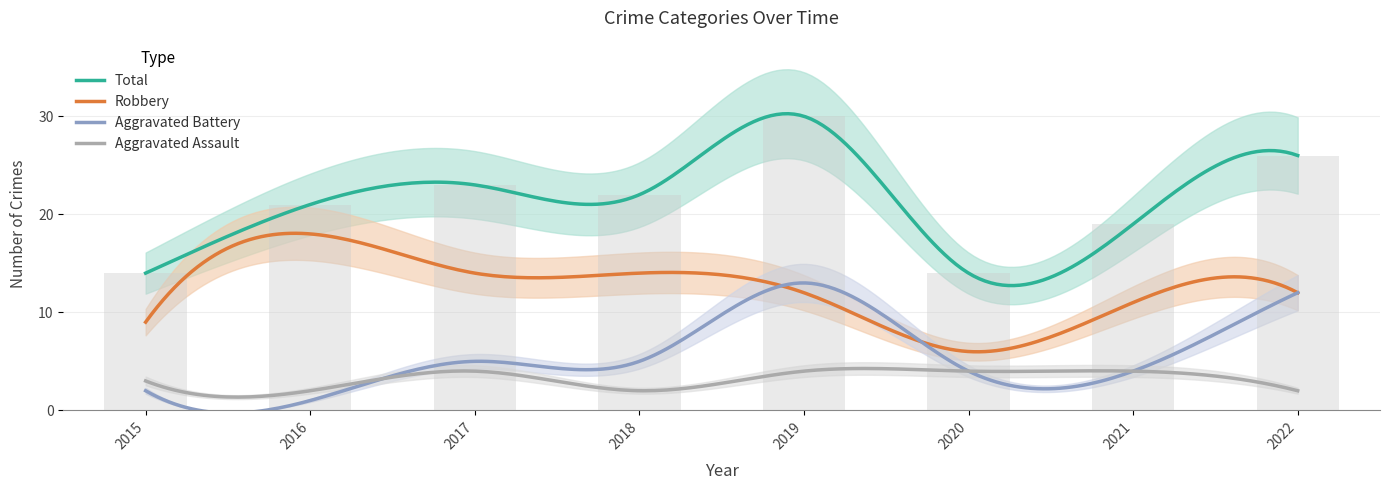

Reading left to right, extract all data points from this chart.

Aggravated Assault: 3	2	4	2	4	4	4	2
Aggravated Battery: 2	1	5	5	13	4	4	12
Robbery: 9	18	14	14	12	6	11	12
Total: 14	21	23	22	30	14	19	26